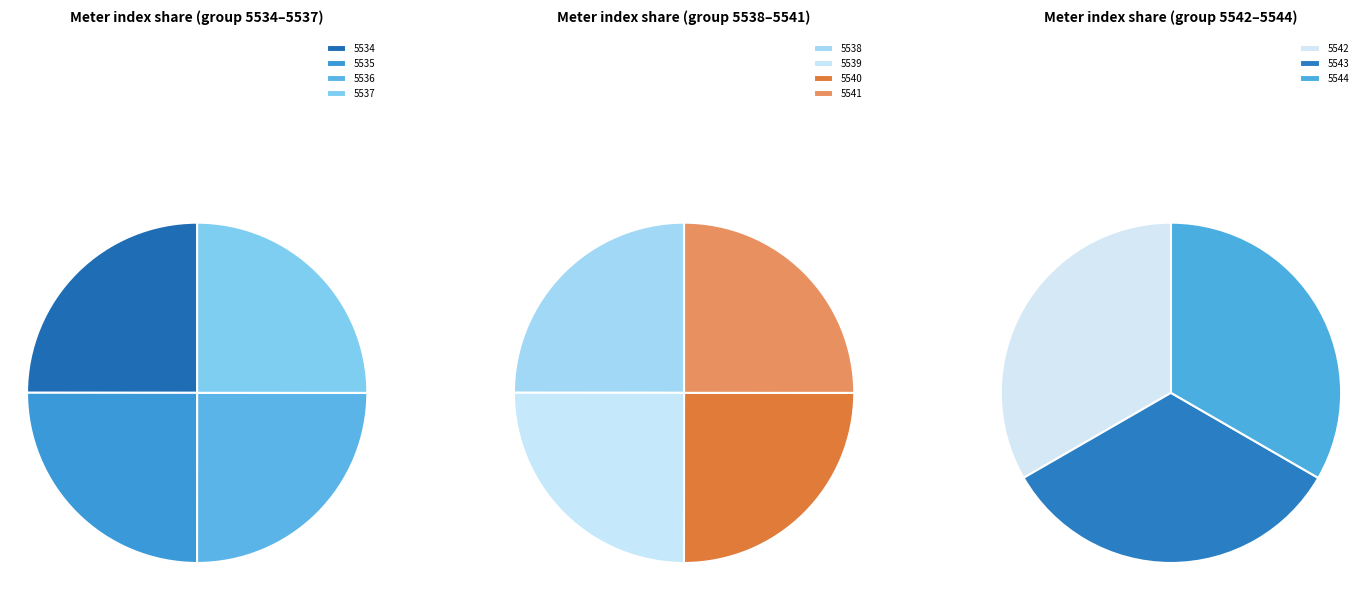

How many slices are in this pie chart?

11